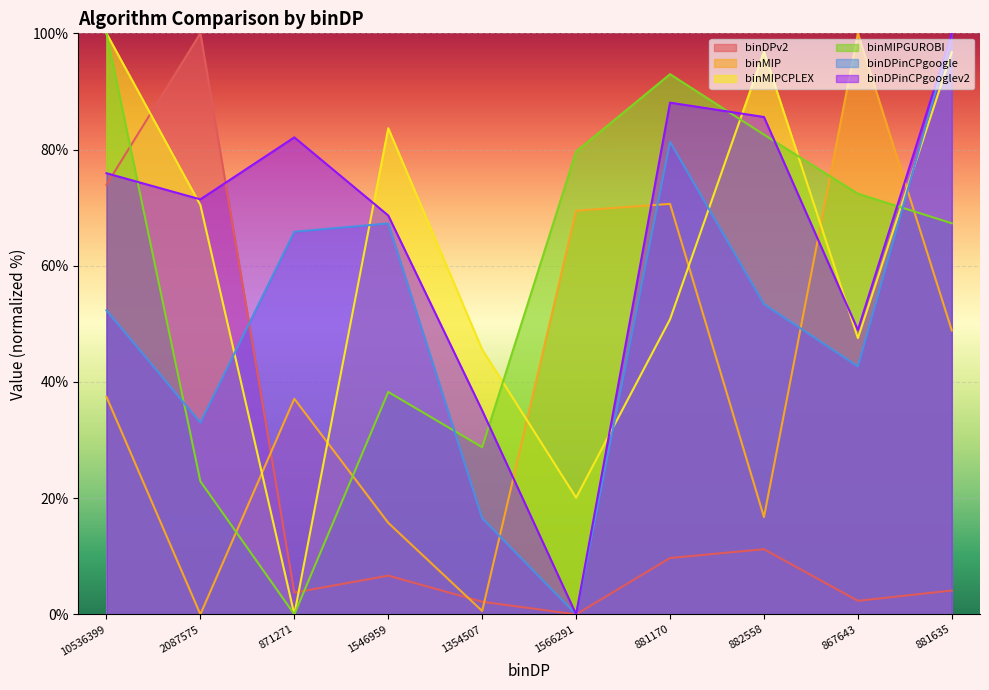

Reading left to right, list all the values displayed in this chart.

binDPv2: 10536399=73.9	2087575=100.0	871271=3.7	1546959=6.7	1354507=2.2	1566291=0.0	881170=9.7	882558=11.2	867643=2.3	881635=4.1
binMIP: 10536399=37.4	2087575=0.0	871271=37.1	1546959=15.8	1354507=0.6	1566291=69.5	881170=70.6	882558=16.7	867643=100.0	881635=48.9
binMIPCPLEX: 10536399=100.0	2087575=70.4	871271=0.0	1546959=83.7	1354507=45.6	1566291=20.1	881170=50.8	882558=96.8	867643=47.5	881635=96.8
binMIPGUROBI: 10536399=100.0	2087575=22.9	871271=0.0	1546959=38.3	1354507=28.8	1566291=79.7	881170=93.0	882558=82.6	867643=72.4	881635=67.3
binDPinCPgoogle: 10536399=52.3	2087575=33.0	871271=65.9	1546959=67.3	1354507=16.6	1566291=0.0	881170=81.3	882558=53.4	867643=42.7	881635=100.0
binDPinCPgooglev2: 10536399=75.9	2087575=71.4	871271=82.1	1546959=68.7	1354507=35.1	1566291=0.0	881170=88.1	882558=85.6	867643=48.9	881635=100.0